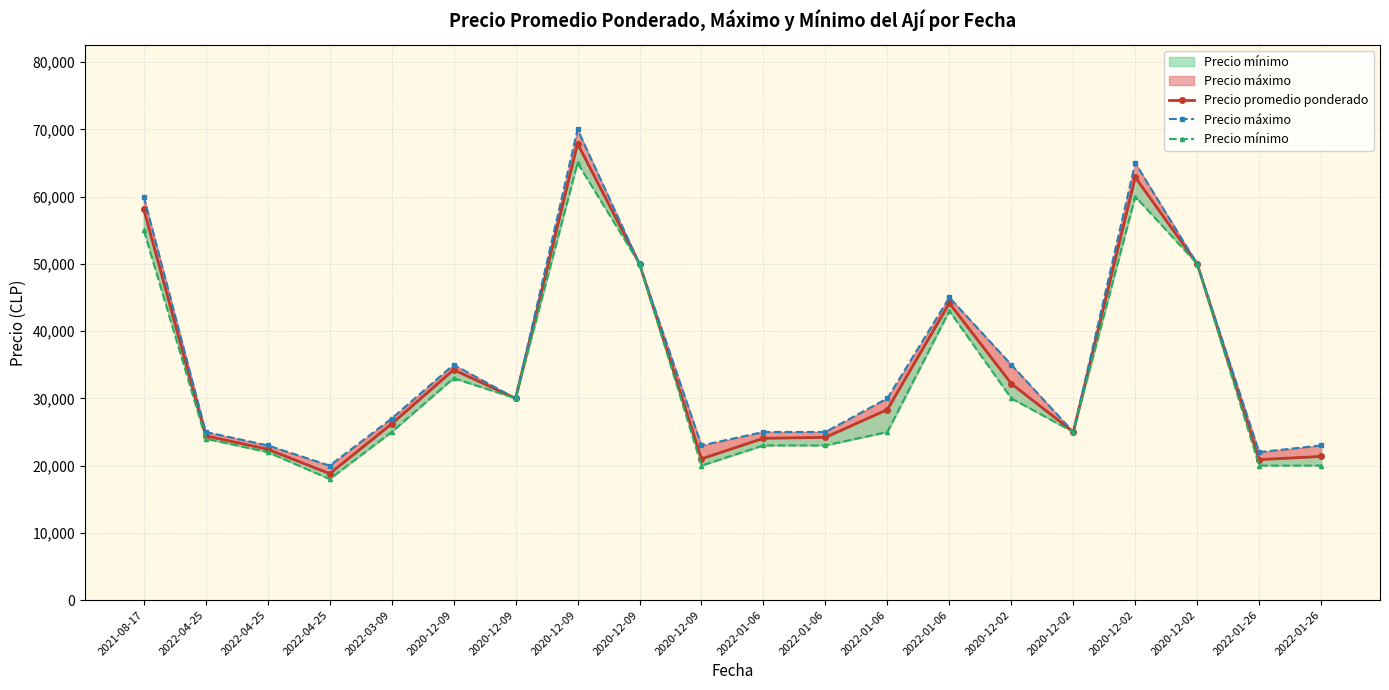

Rank the series at 2022-01-06 from highest to lowest value.

Precio máximo, Precio promedio ponderado, Precio mínimo